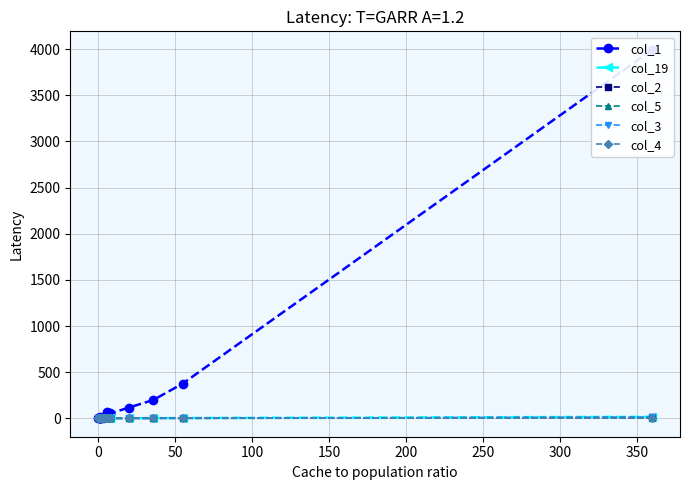

How many distinct data groups are displayed?

6